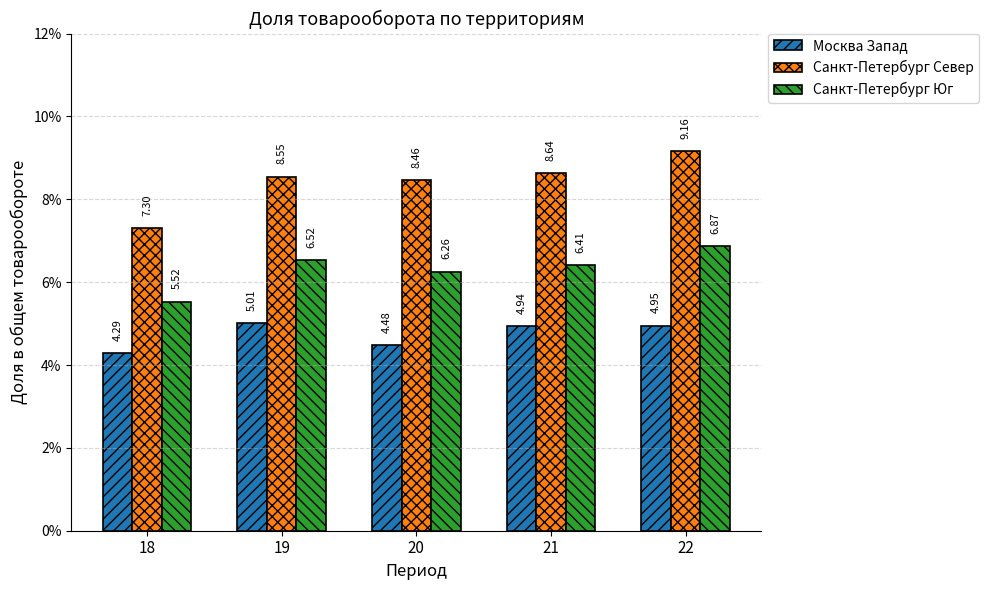

Rank the series by their average value, from highest to lowest.

Санкт-Петербург Север, Санкт-Петербург Юг, Москва Запад